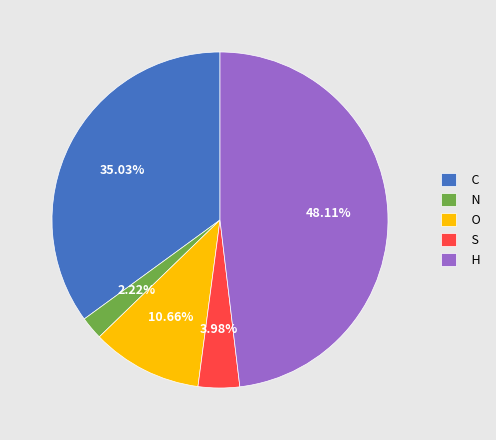

How many slices are in this pie chart?

5